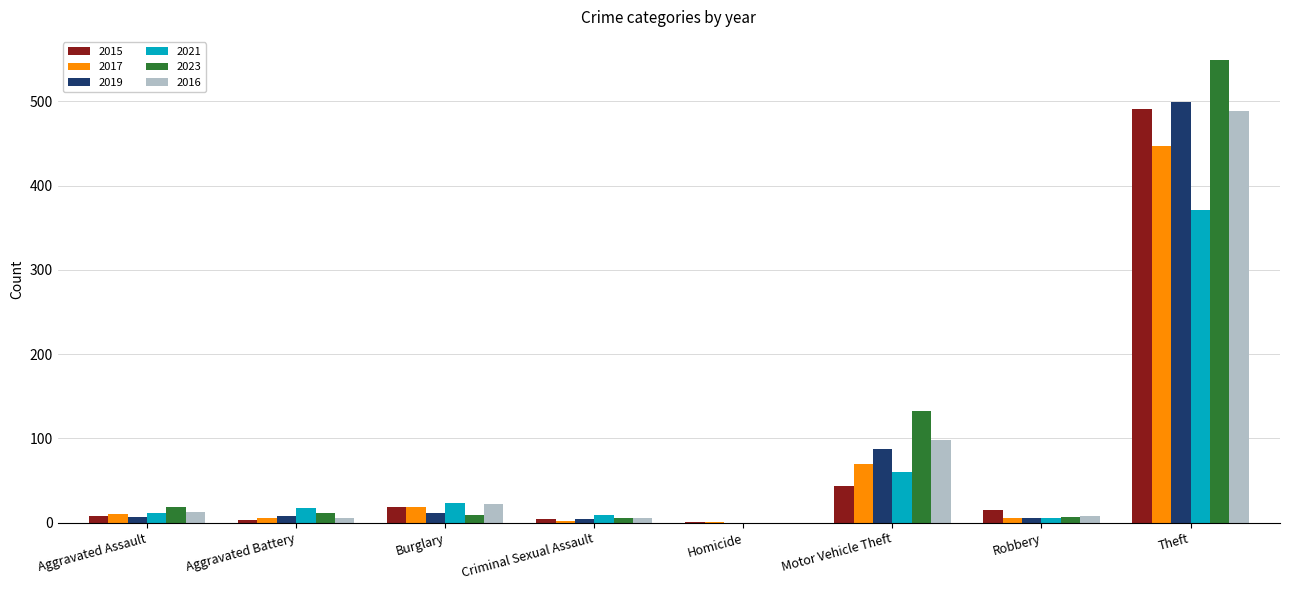

What is the total value across all series at Homicide?

2